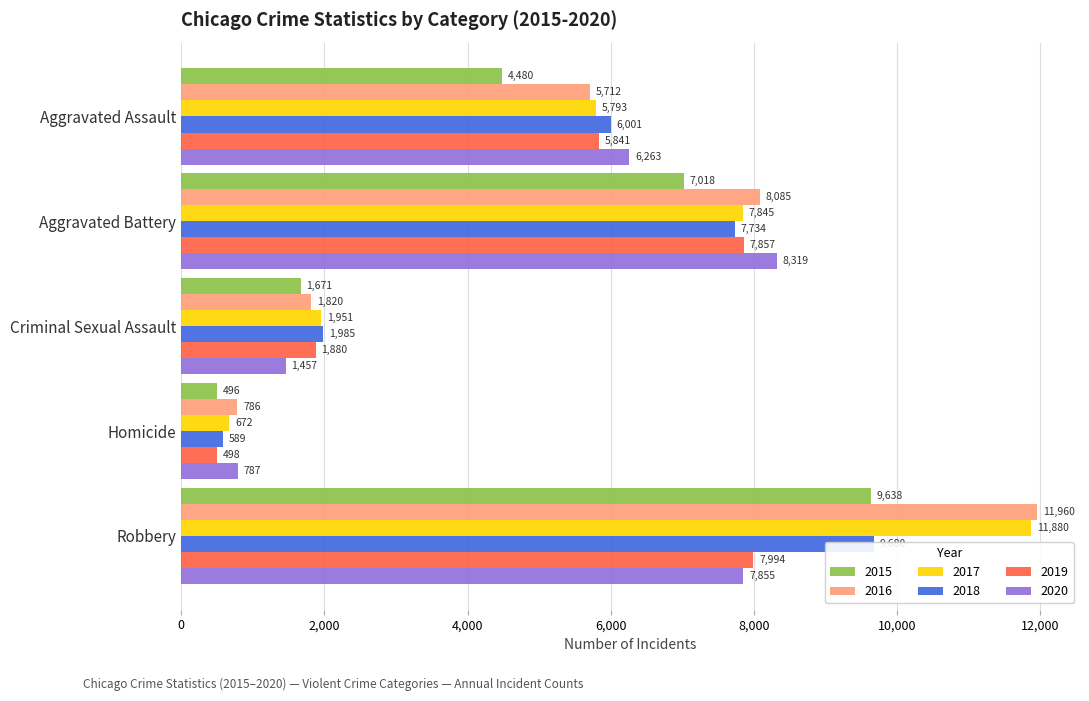

Between Aggravated Assault and Aggravated Battery, which is larger?

Aggravated Battery